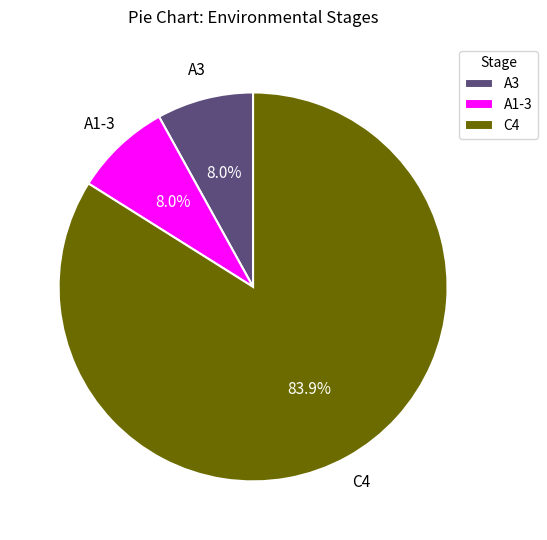

Count the number of slices in the pie.

3